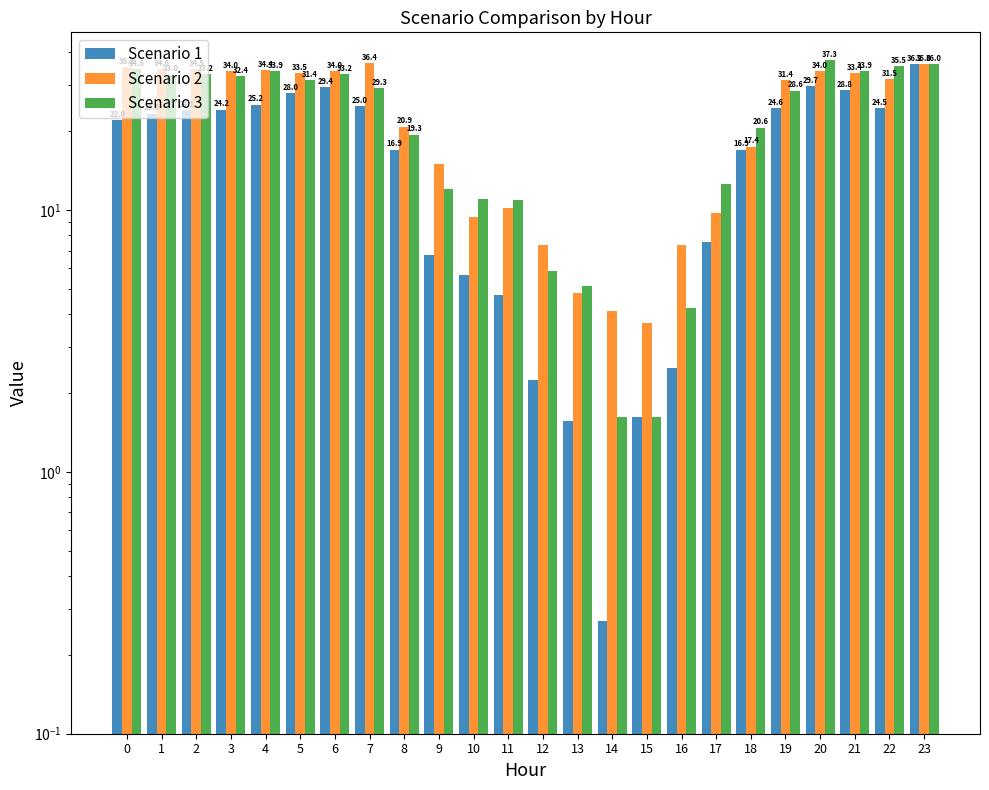

The Scenario 1 series shows 8.7 at 4. True or false?

False